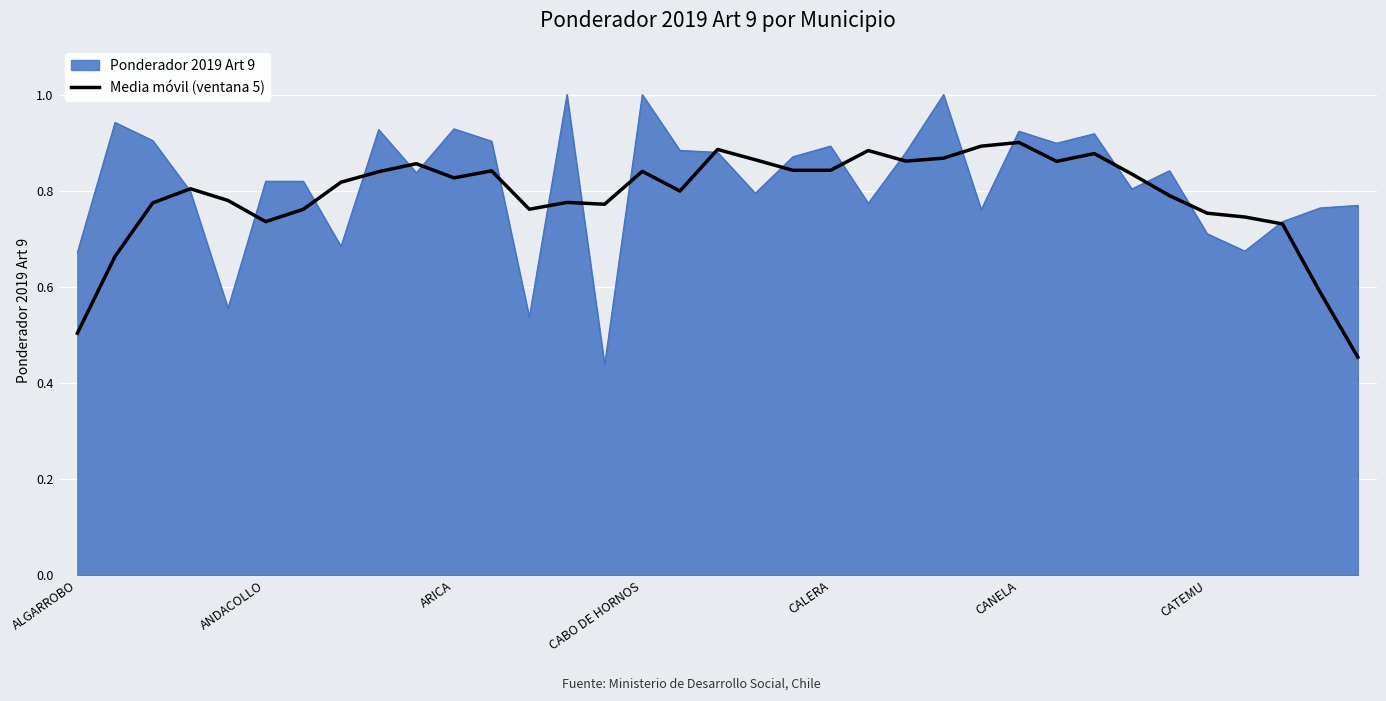

What is the greatest value displayed?

1.0